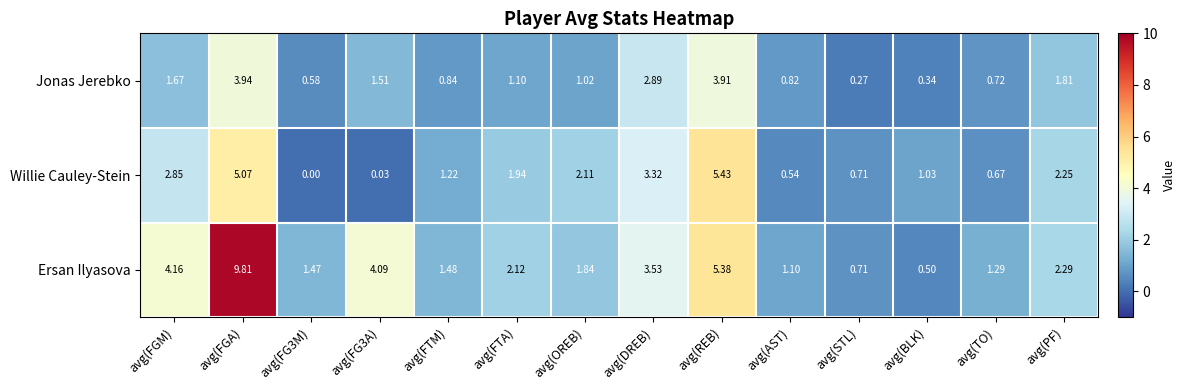

At which label does Willie Cauley-Stein first exceed 1?

avg(FGM)